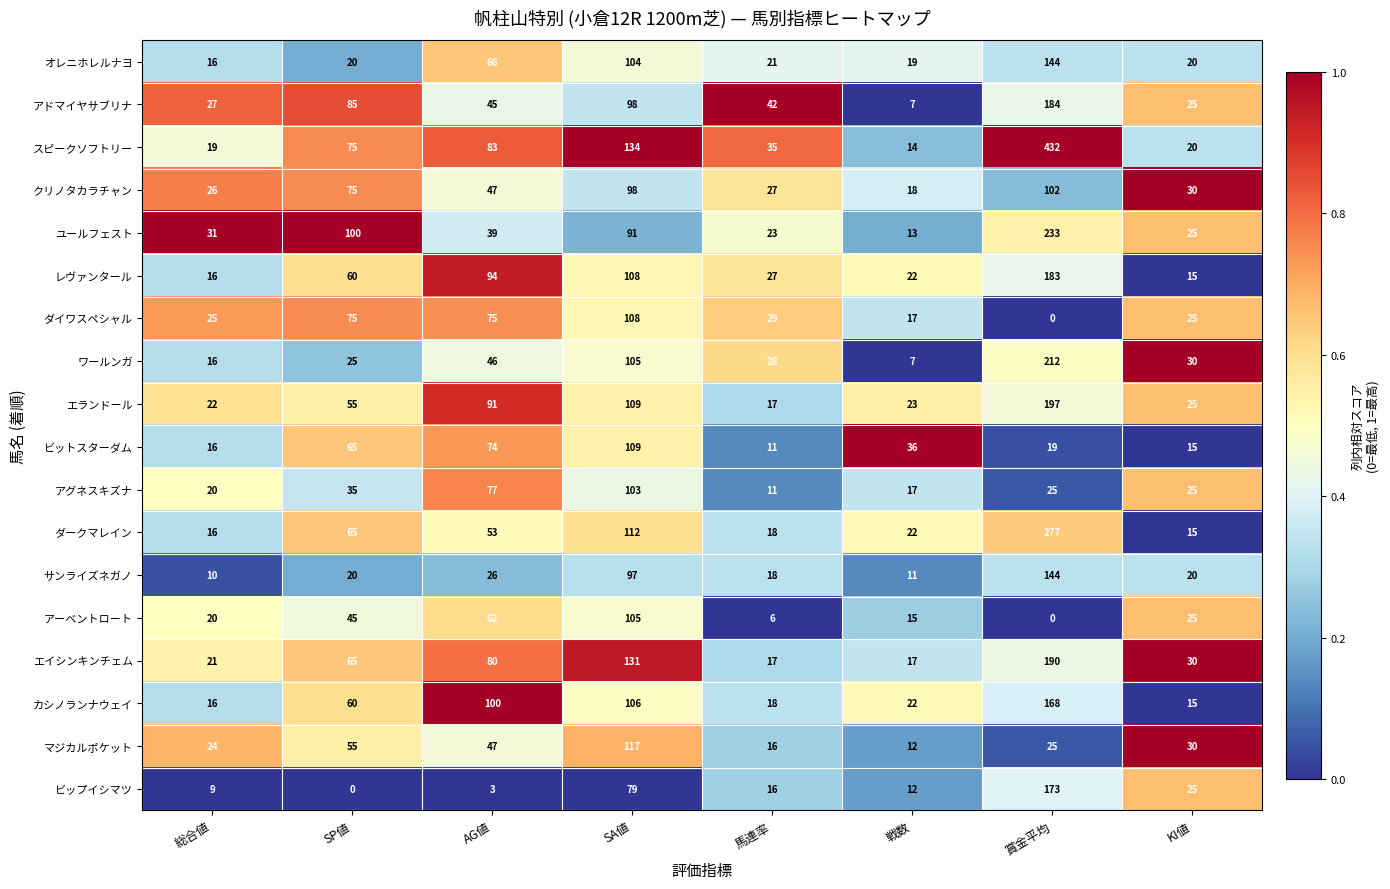

At which category is the sum across all series the highest?

賞金平均